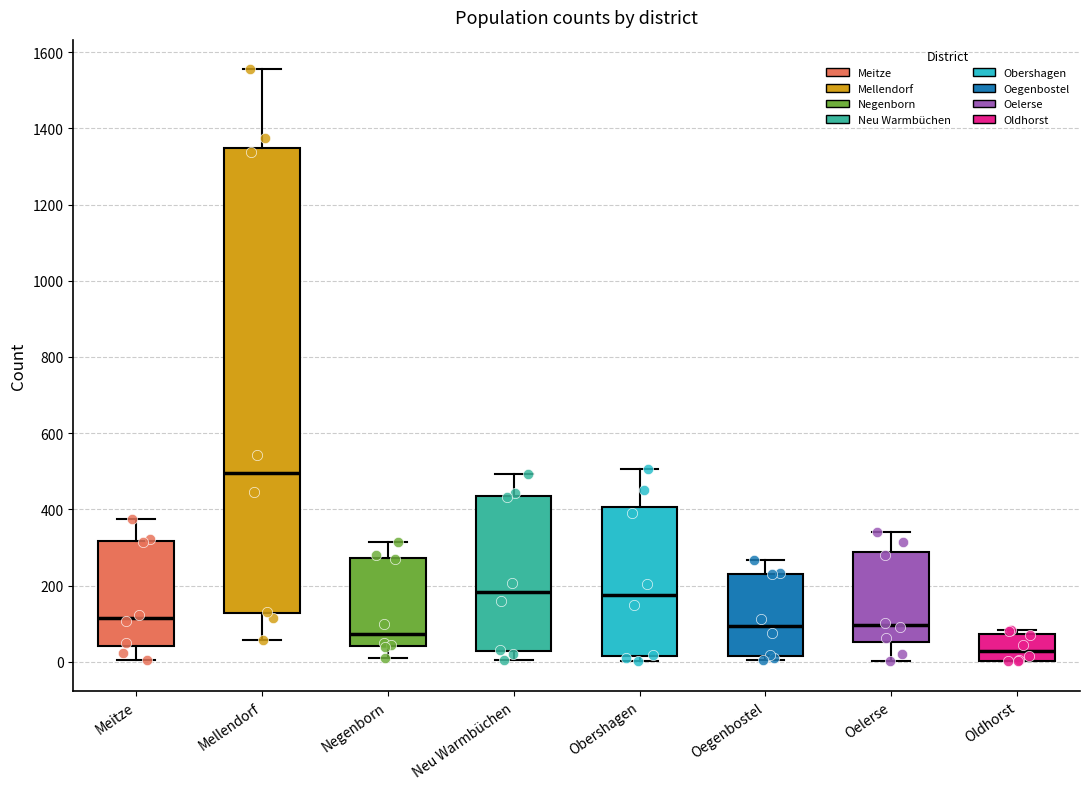

Which box has the highest median line?

Mellendorf